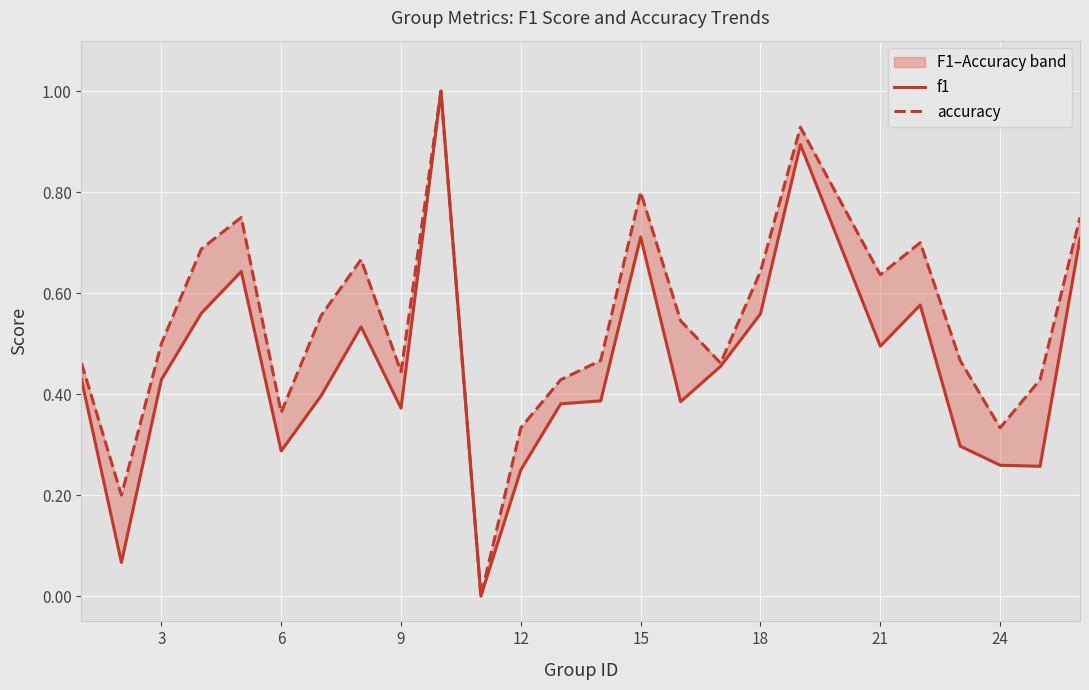

What are all the series names shown in the legend?

f1, accuracy